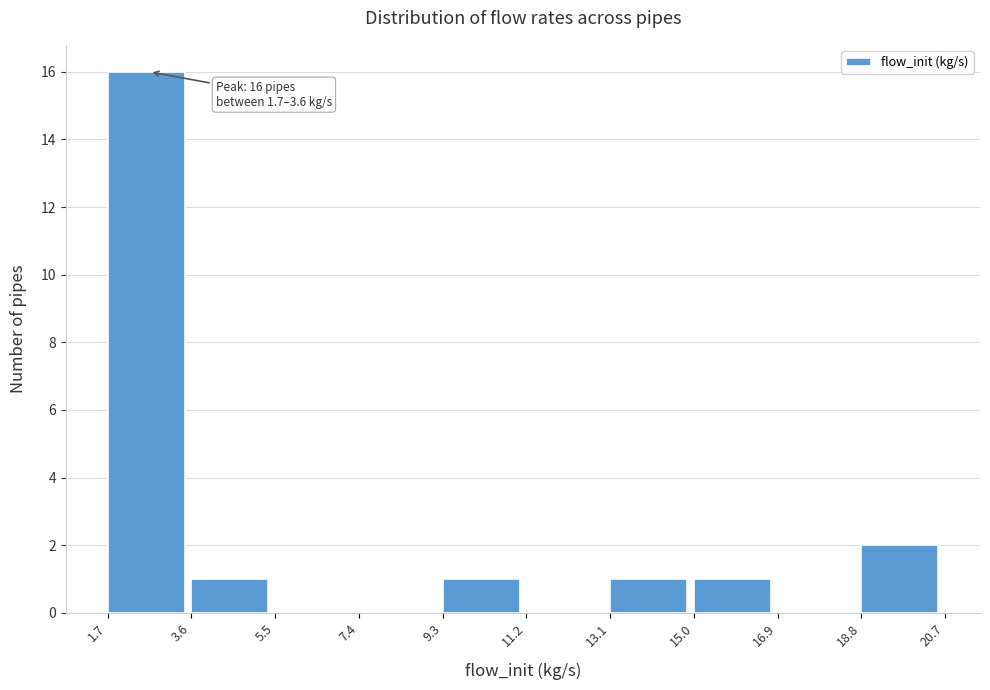

Over which range of the x-axis is the bar tallest?

1.7 to 3.6